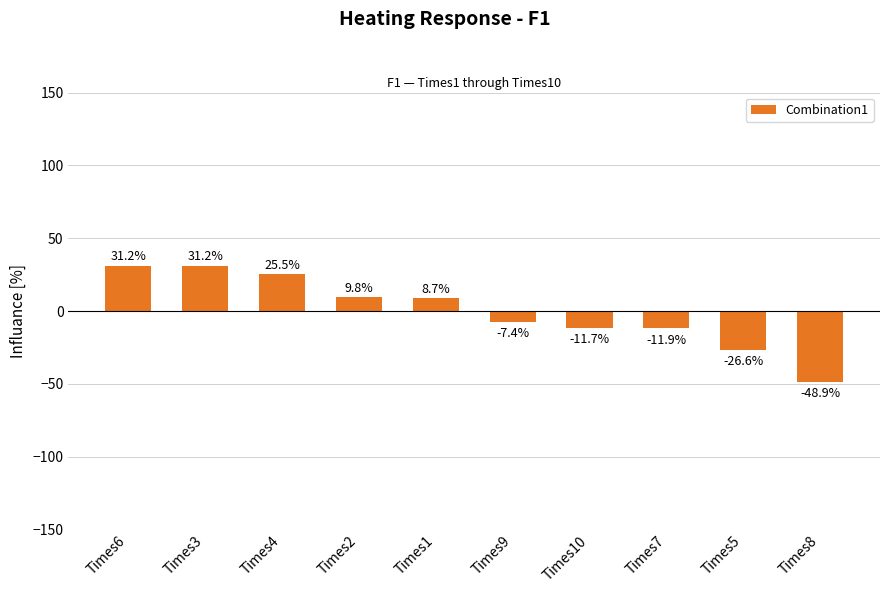

What is the label of the 7th bar from the left?

Times10